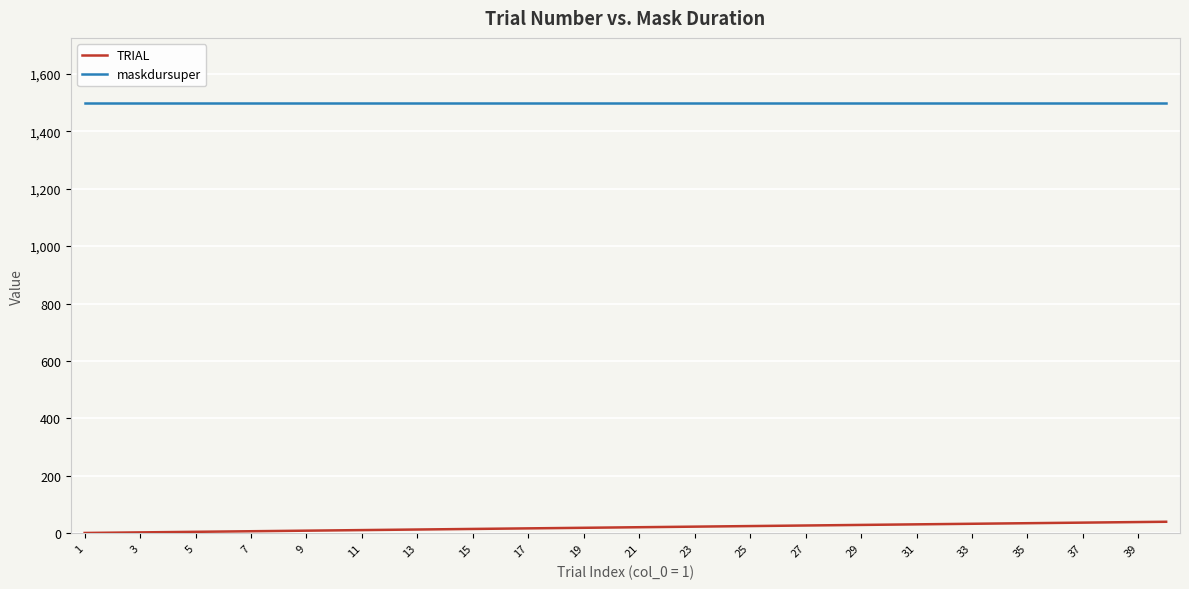

True or false: maskdursuper and TRIAL intersect in this chart.

False